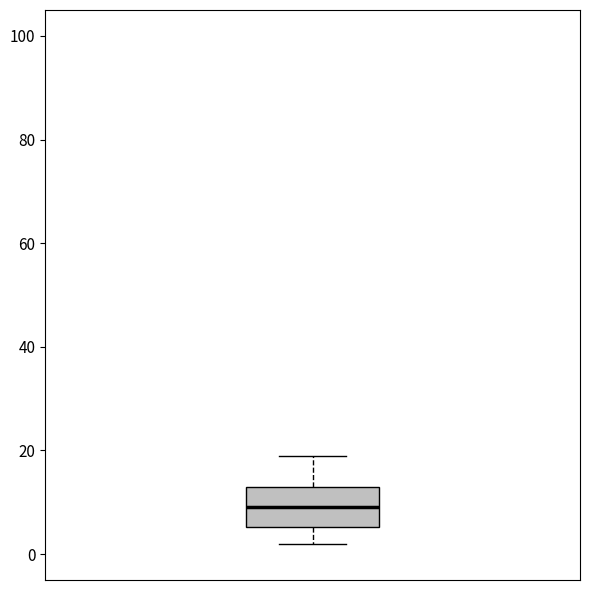

Read this box plot against the y-axis: the position of the median line, the range covered by the box, and the ends of both whiskers. The values are not printed on the chart, so give them approximately, as read against the axis.

median 10, box 6 to 14, whiskers 2 to 20